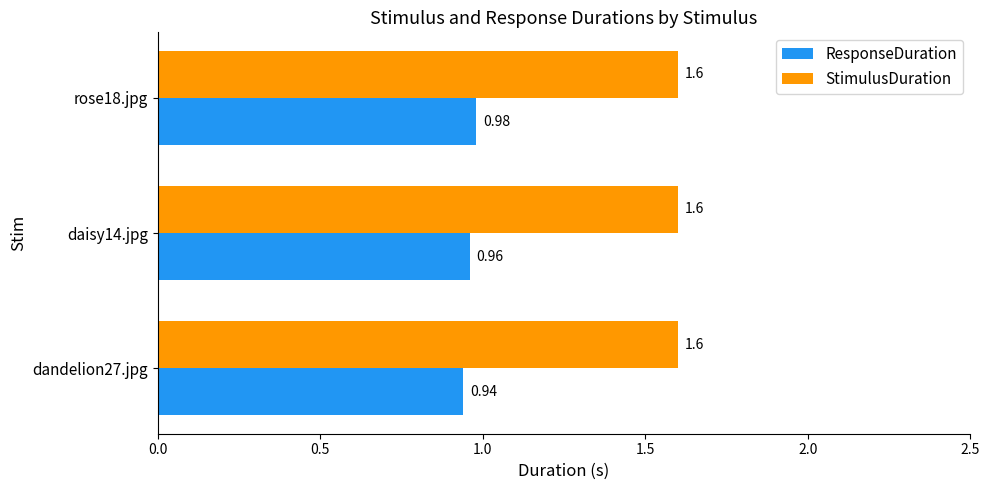

What is the difference between the highest and lowest values at rose18.jpg?

0.6